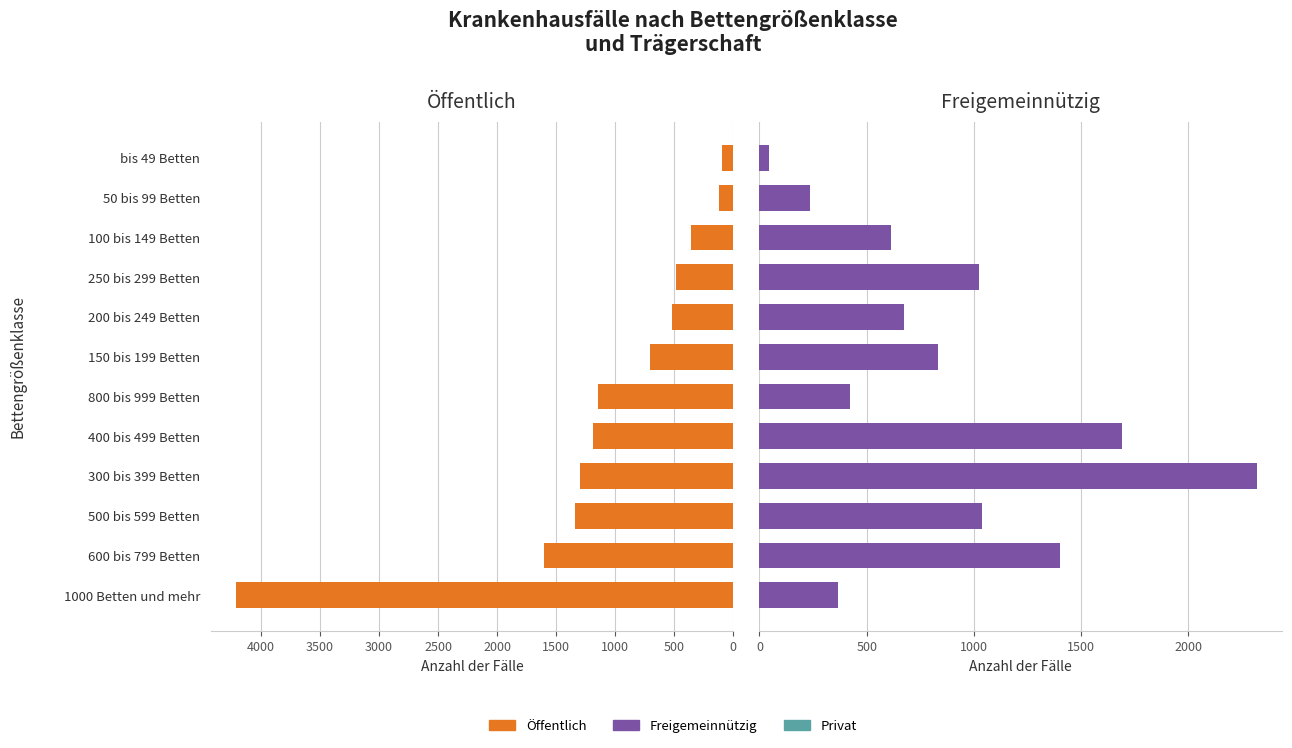

How many values in the Freigemeinnützig series are below 831?

6